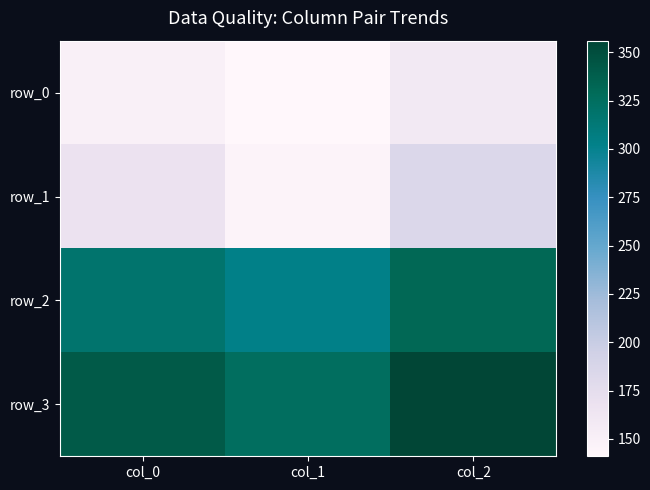

List the series in order of their peak value, highest first.

row_3, row_2, row_1, row_0